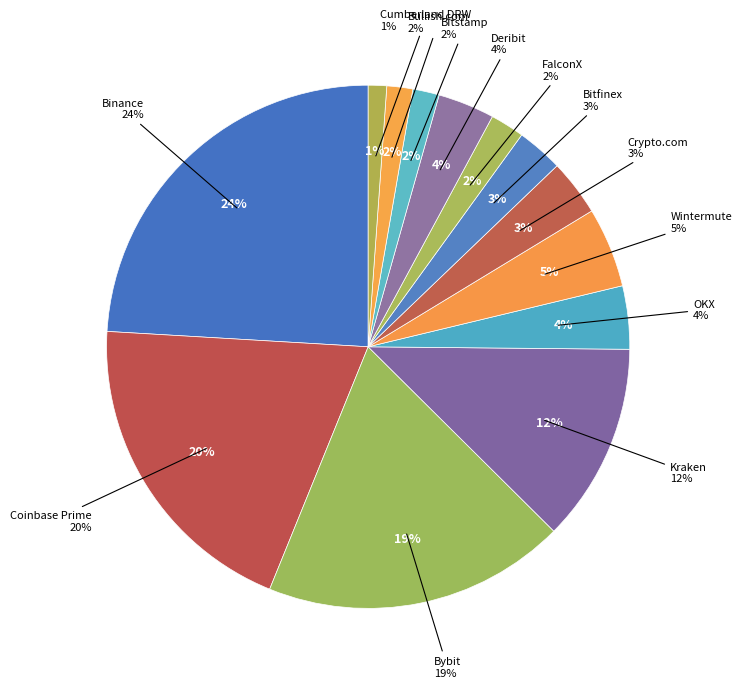

Which category has the biggest portion of the pie?

Binance